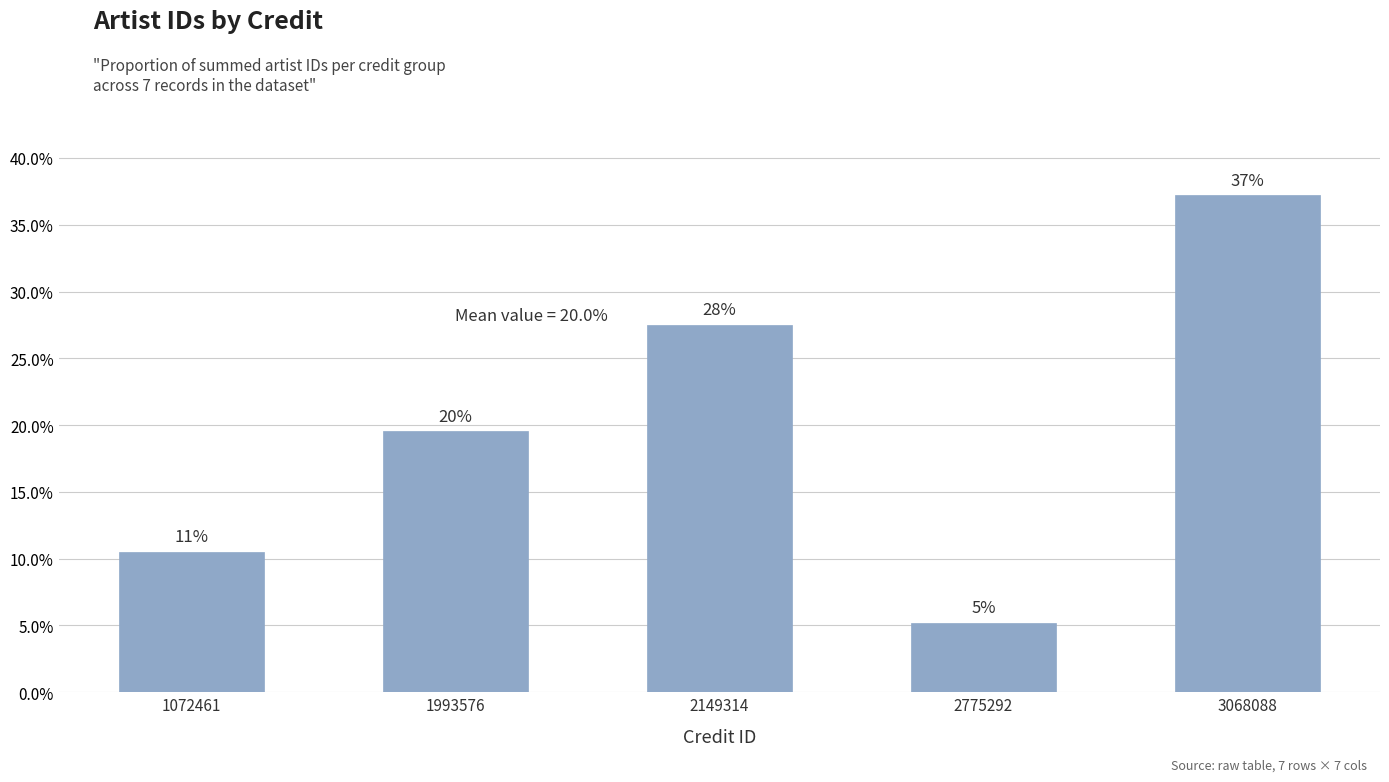

Count the values in the range 0 to 1.

5